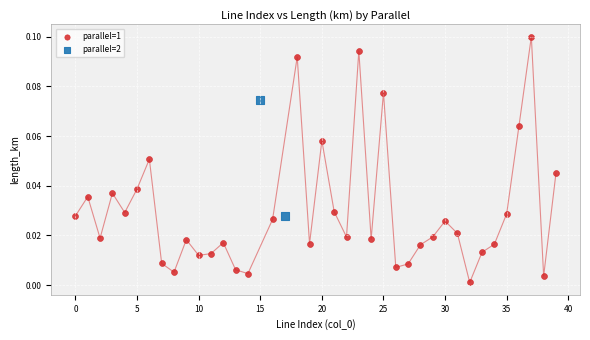

What are all the series names shown in the legend?

parallel=1, parallel=2